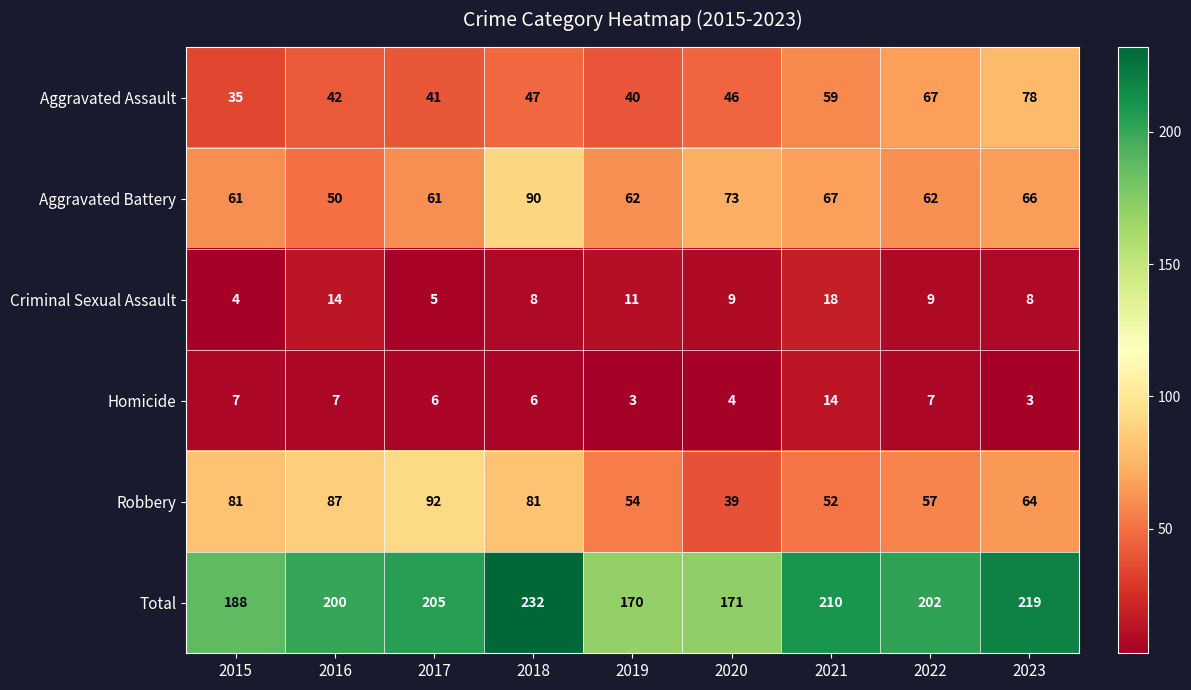

The value of Total at 2023 is 219. True or false?

True